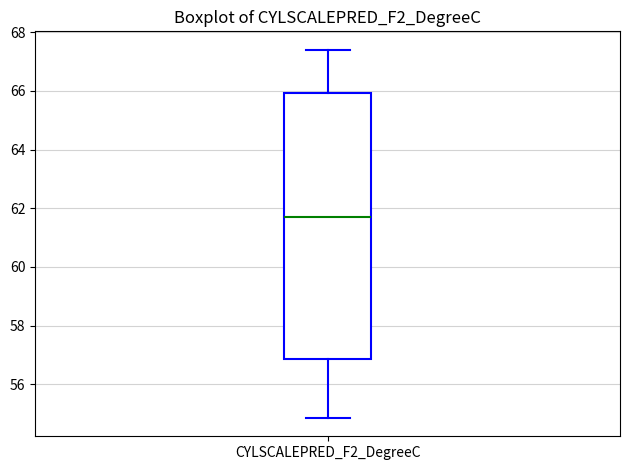

Read this box plot against the y-axis: the position of the median line, the range covered by the box, and the ends of both whiskers. The values are not printed on the chart, so give them approximately, as read against the axis.

median 61.6, box 56.8 to 66.0, whiskers 54.8 to 67.4